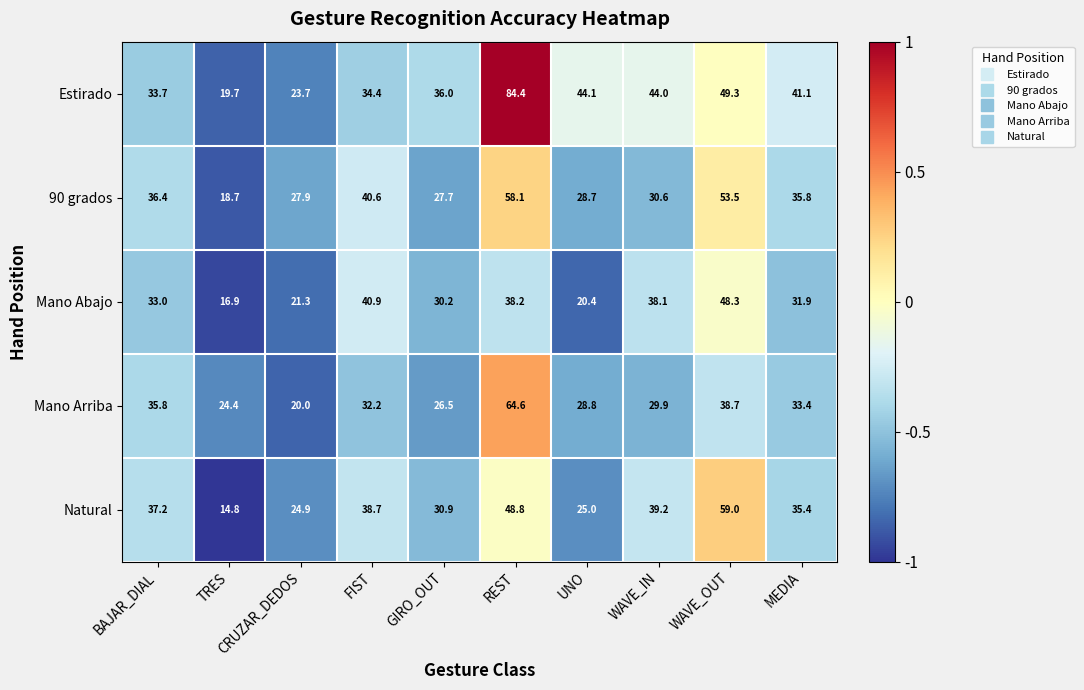

List the labels in order of Estirado value, smallest first.

TRES, CRUZAR_DEDOS, BAJAR_DIAL, FIST, GIRO_OUT, MEDIA, WAVE_IN, UNO, WAVE_OUT, REST